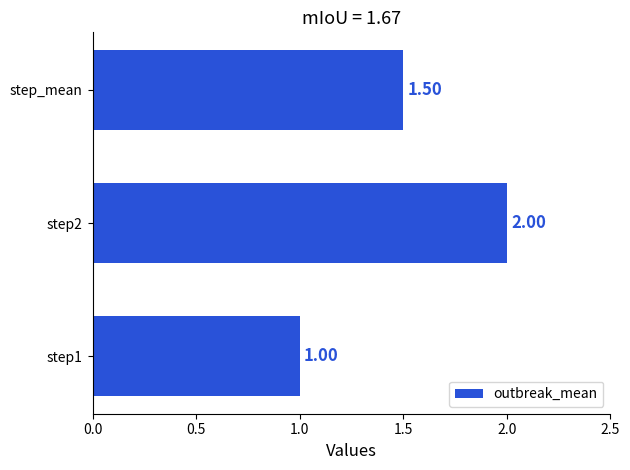

Rank the categories by value from highest to lowest.

step2, step_mean, step1